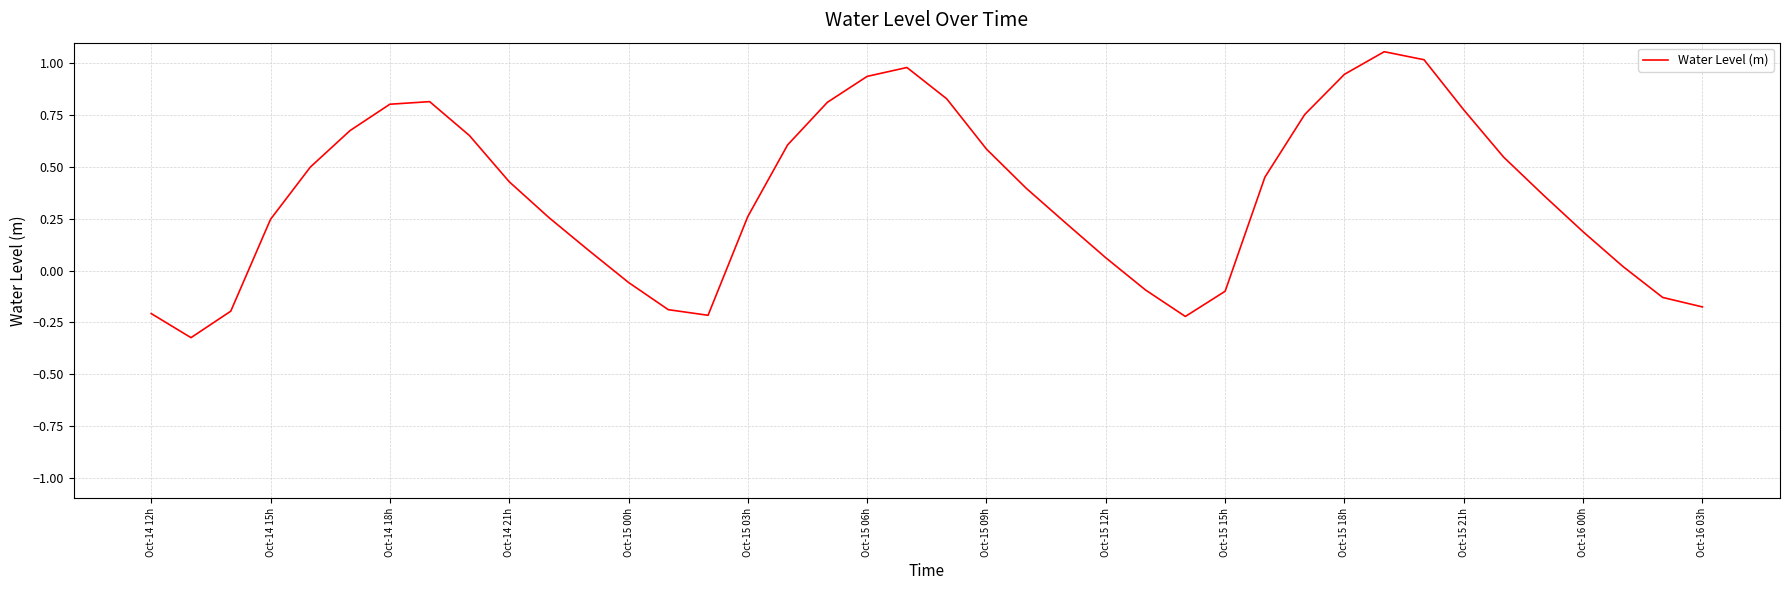

What is the difference between the maximum and minimum values?

1.4